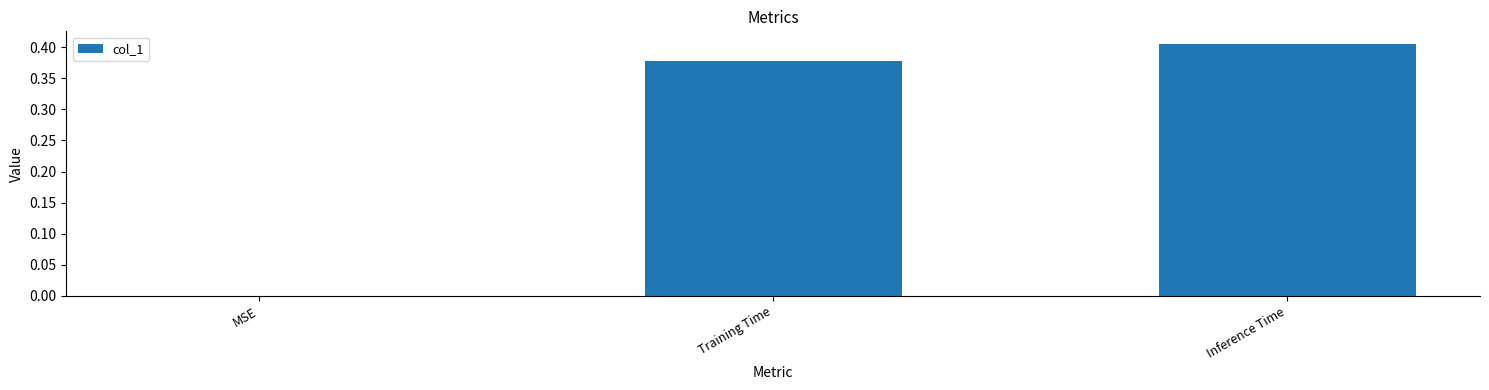

Which label corresponds to the largest value in the chart?

Inference Time